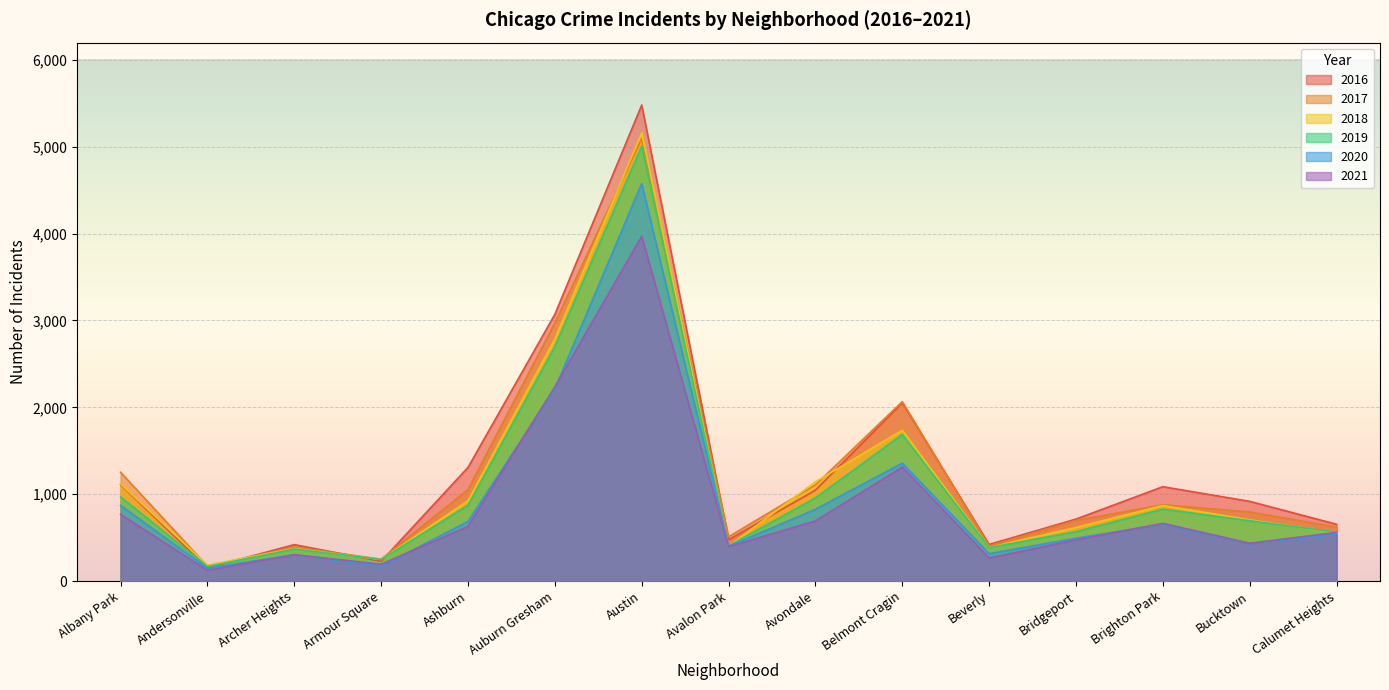

What is the maximum value shown in the chart?

5481